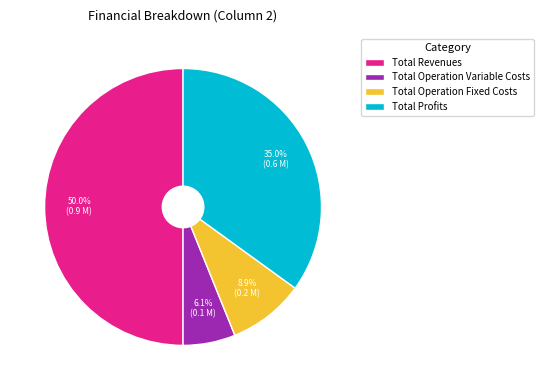

To the nearest percent, what portion does Total Operation Fixed Costs represent?

9%